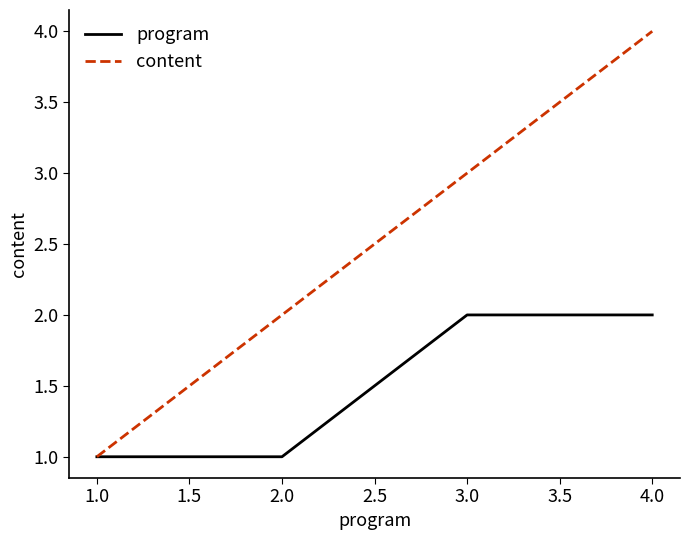

The program series shows 1 at 4.0. True or false?

False